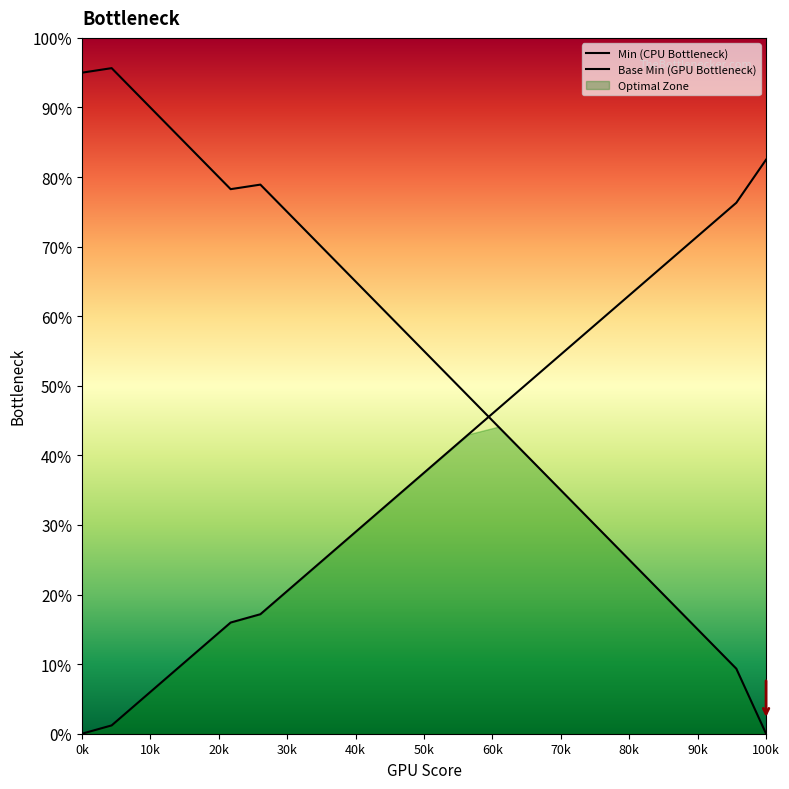

Which series has the largest total across all categories?

Min (CPU Bottleneck)